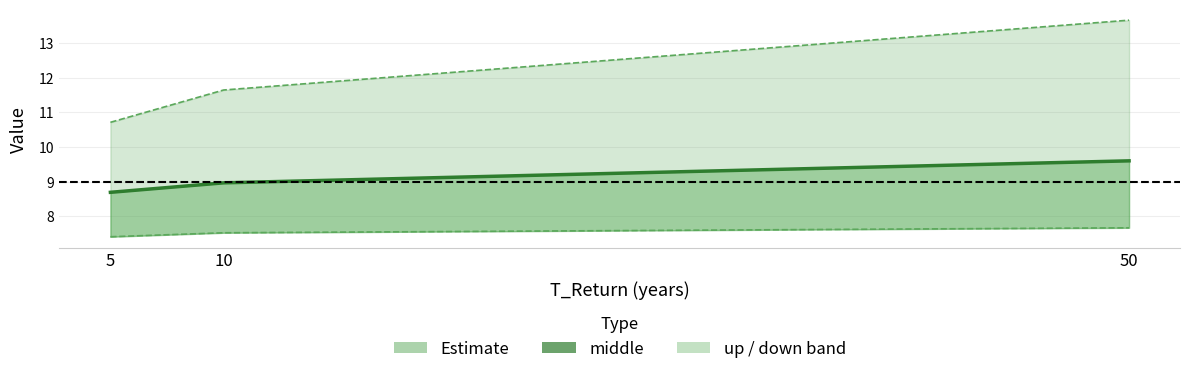

List the series in order of their peak value, highest first.

up, middle, down